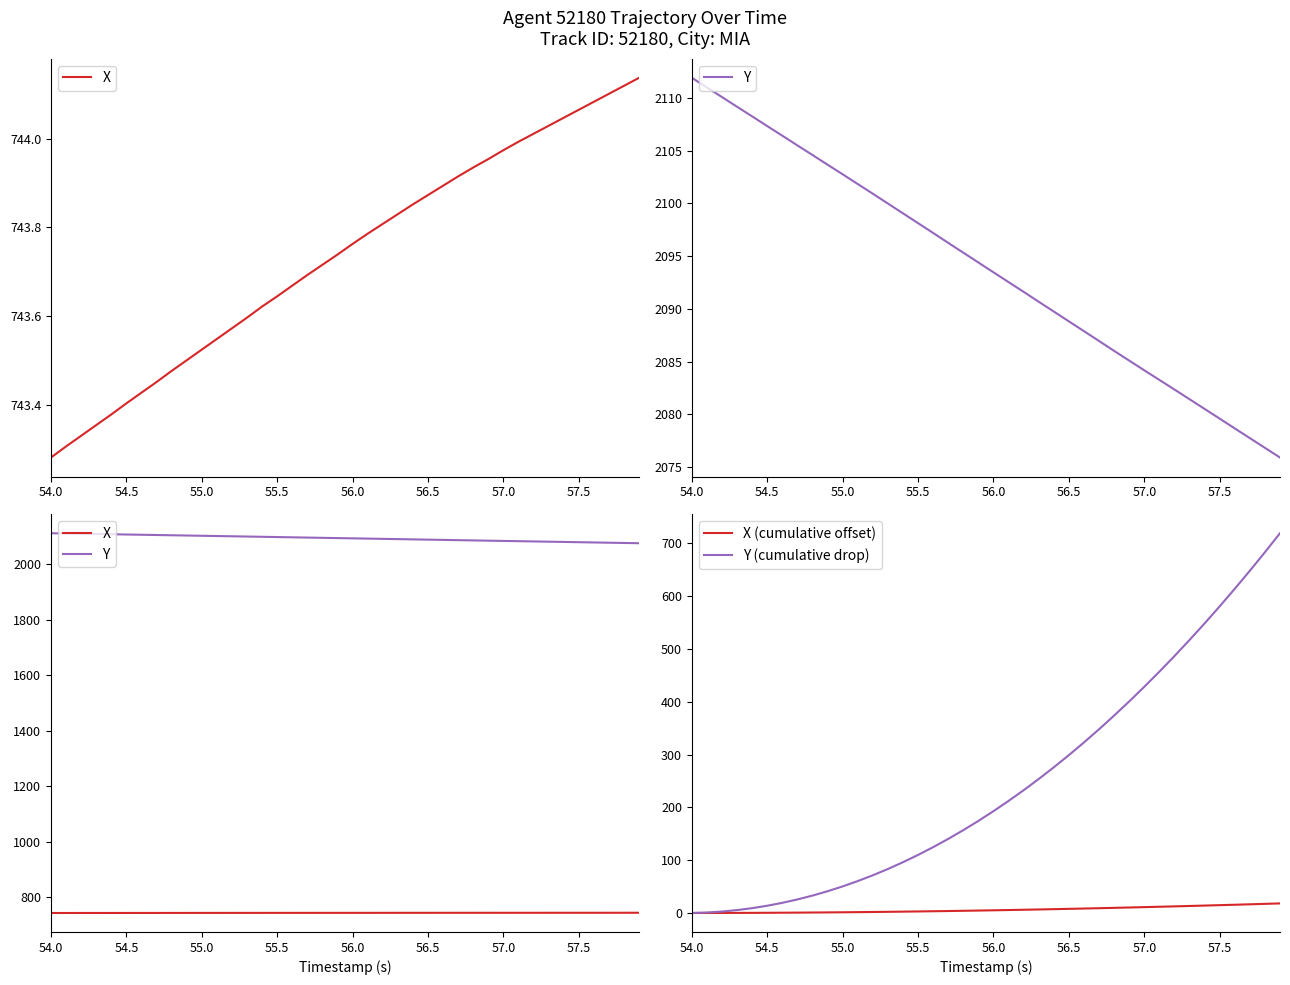

Which series has the largest total across all categories?

Y